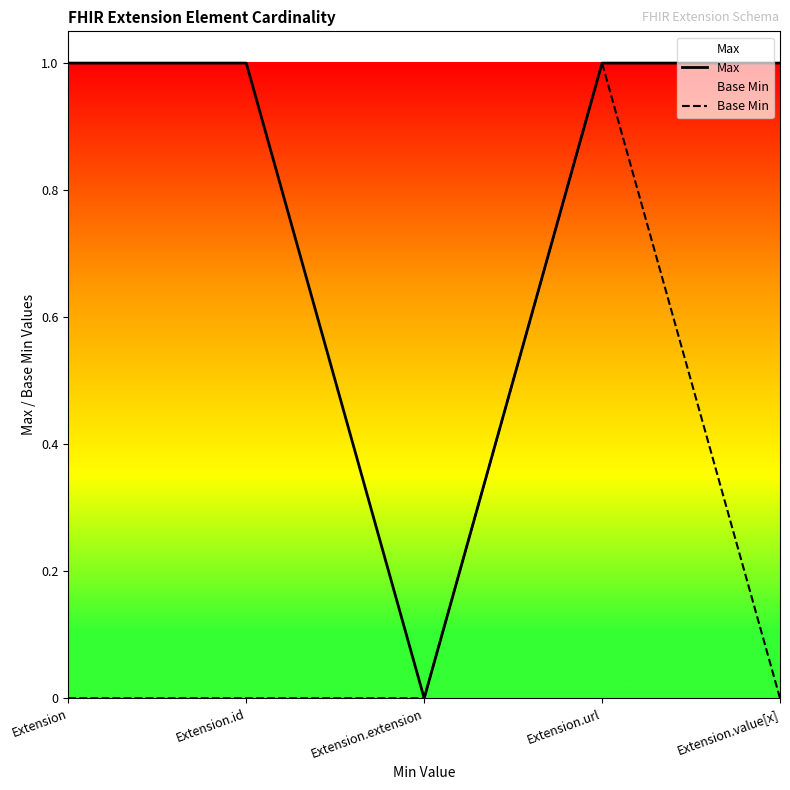

How many lines are shown in the chart?

2